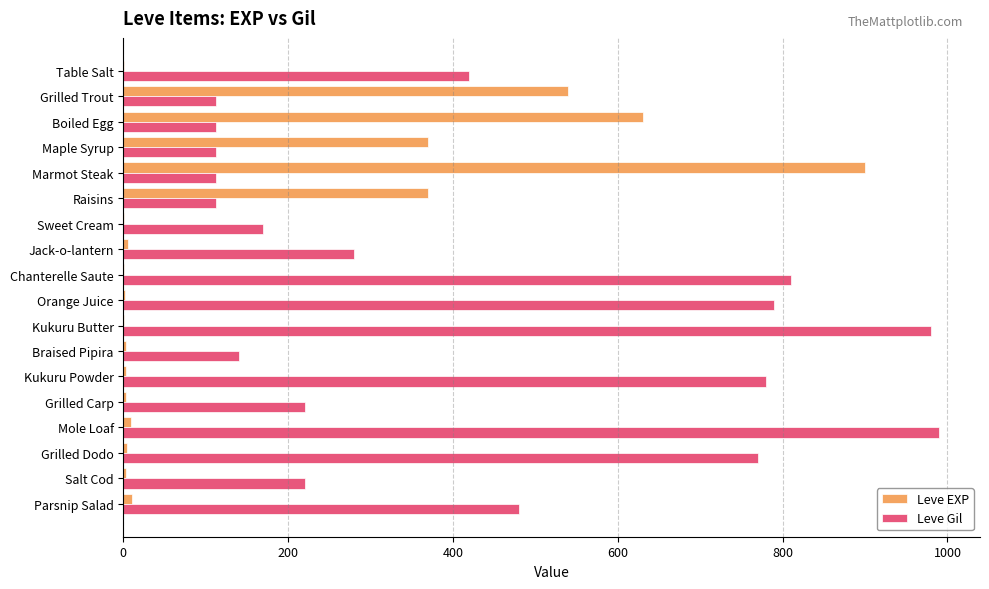

Where is Leve Gil nearest to the value 551?

Parsnip Salad